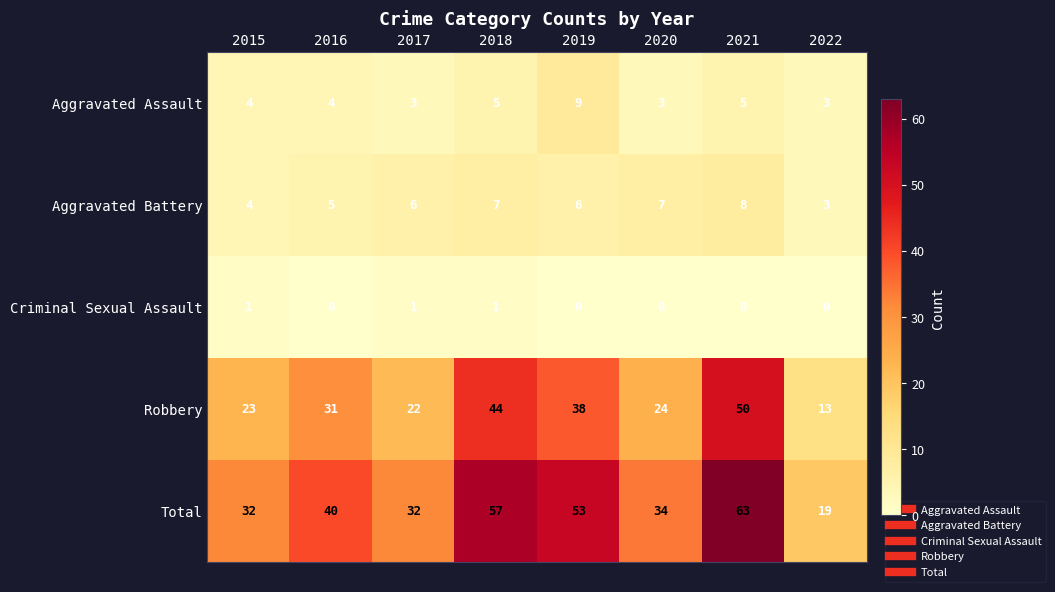

How many Aggravated Battery values are between 5 and 7?

5